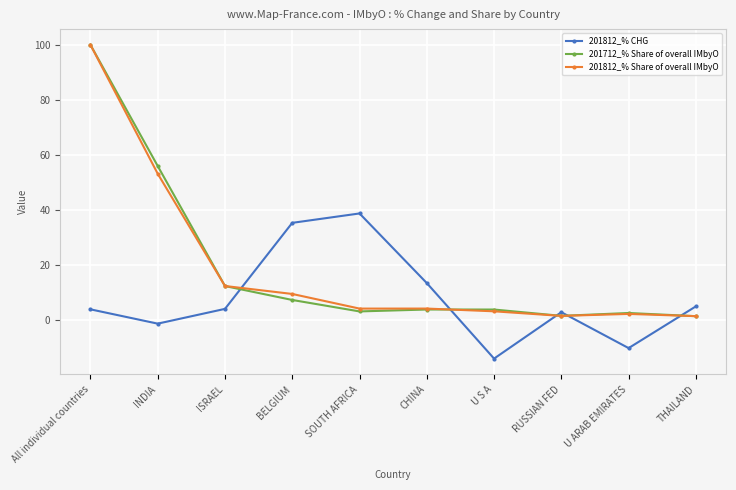

Where is 201812_% Share of overall IMbyO nearest to the value 50?

INDIA